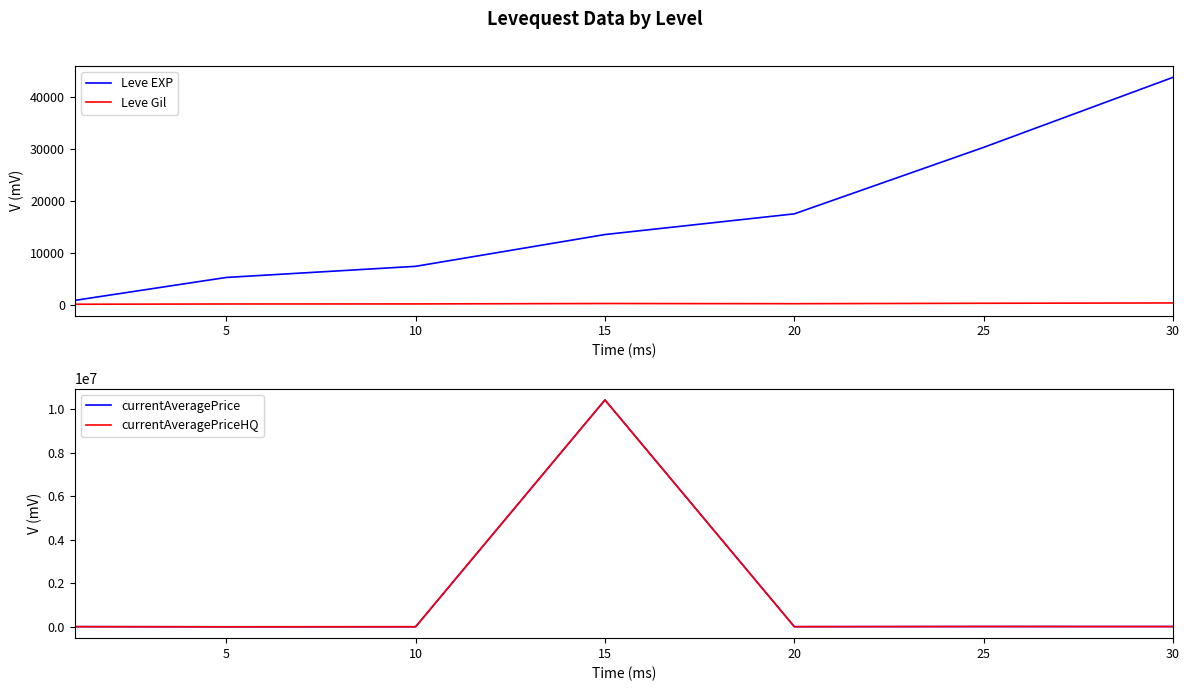

Where is the first local minimum for Leve Gil?

20